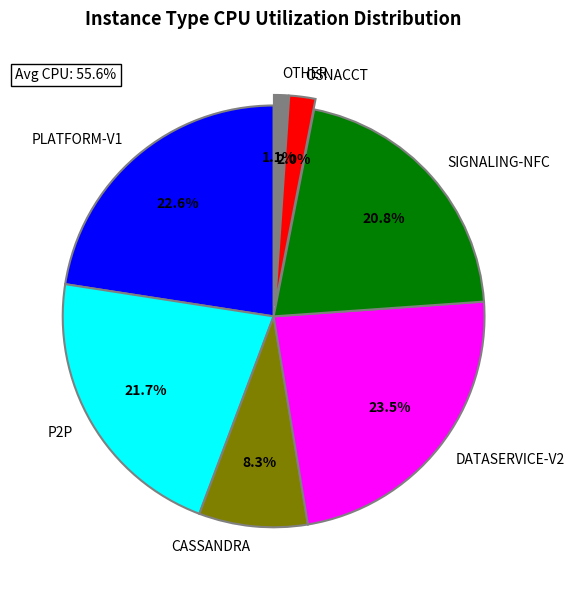

Is OSNACCT the majority of the pie?

No